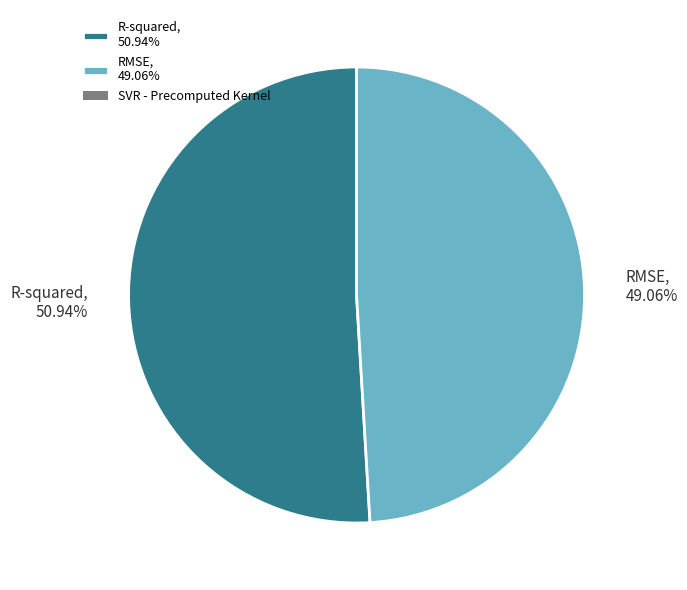

Does RMSE represent more than half of the total?

No